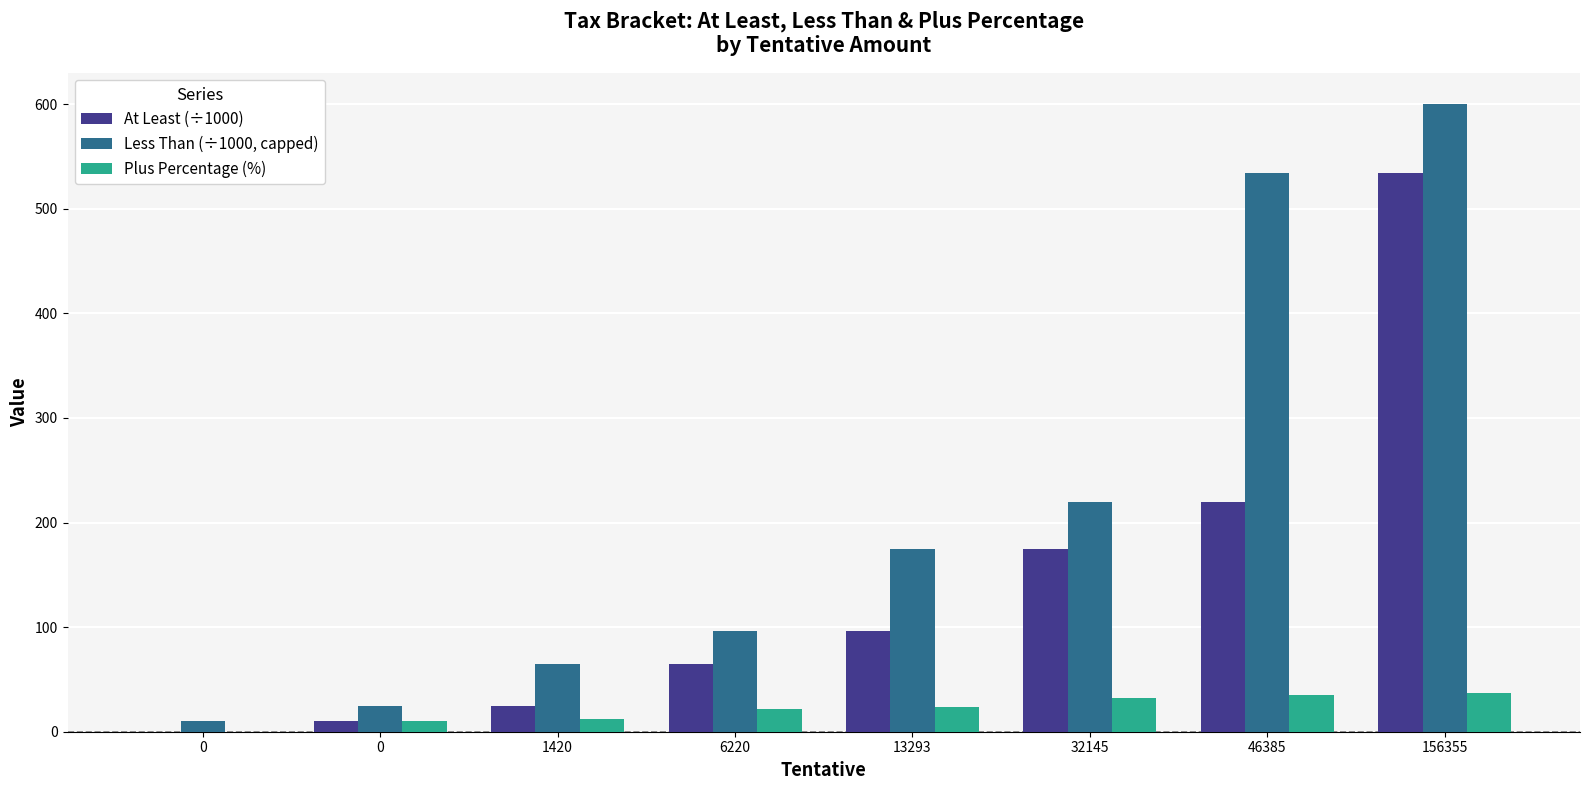

What are all the series names shown in the legend?

At Least (÷1000), Less Than (÷1000, capped), Plus Percentage (%)